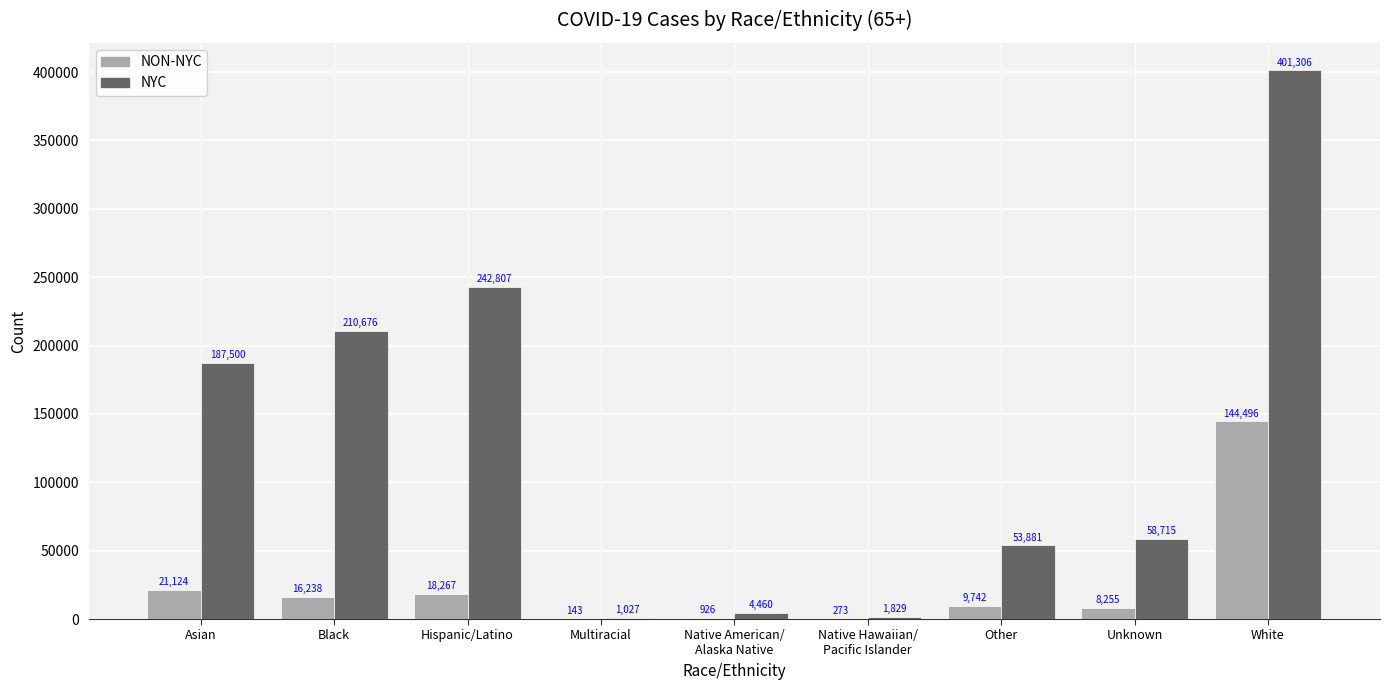

What is the sum of all NYC values?

1162201